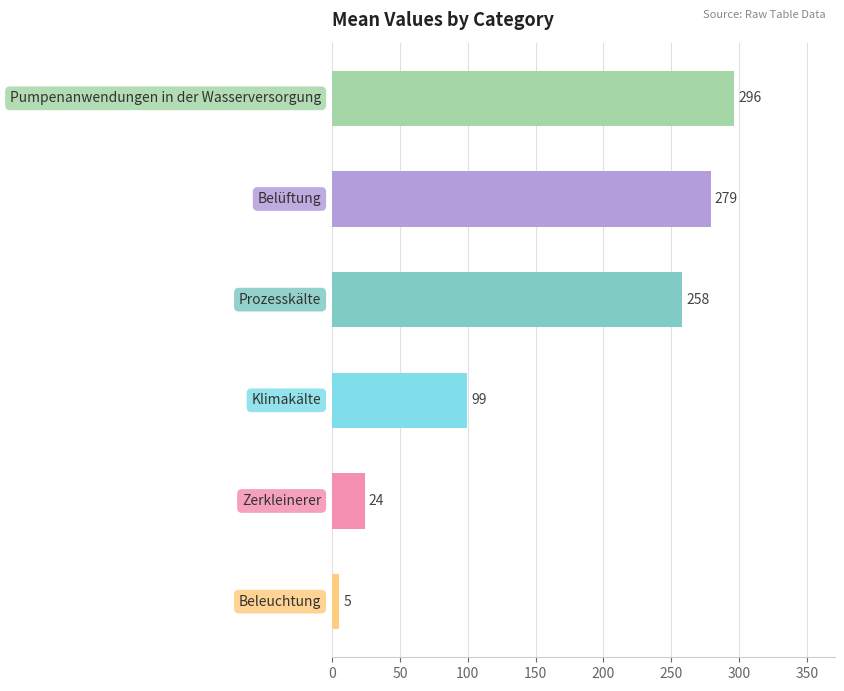

Are the bars horizontal?

Yes